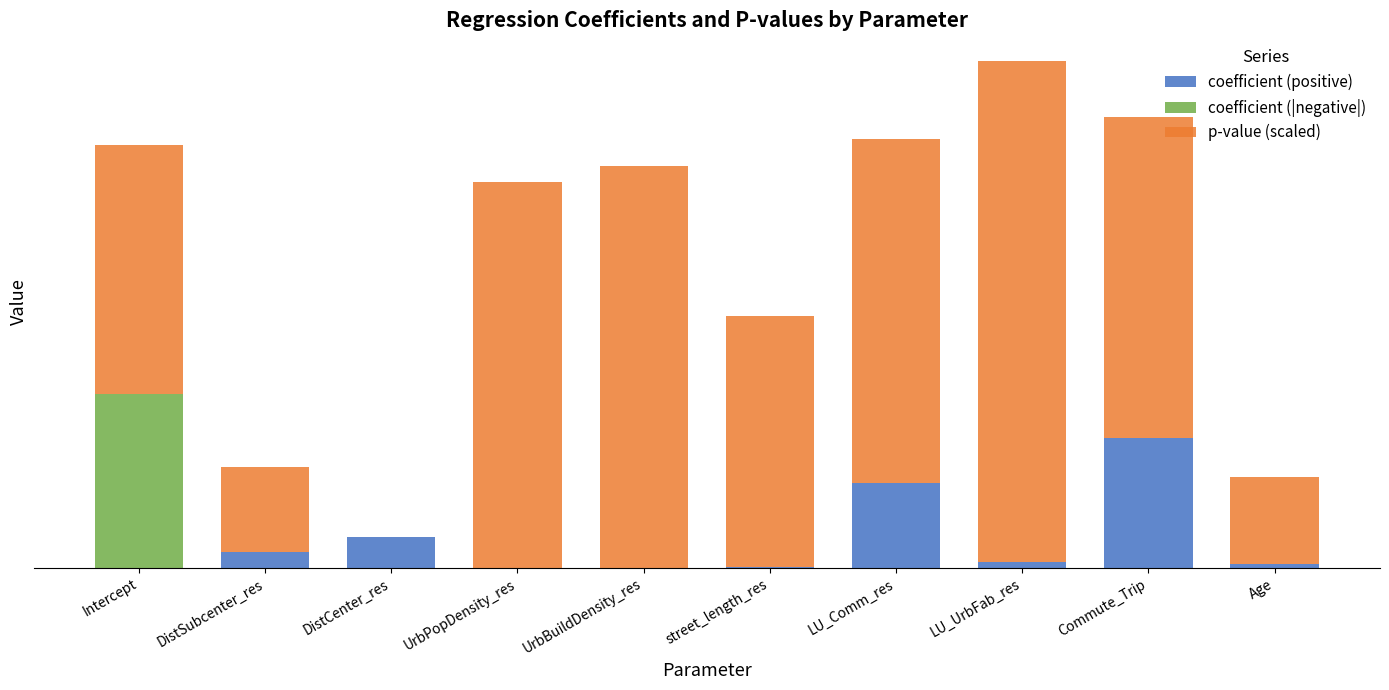

At how many categories does at least one series exceed 4362?

5